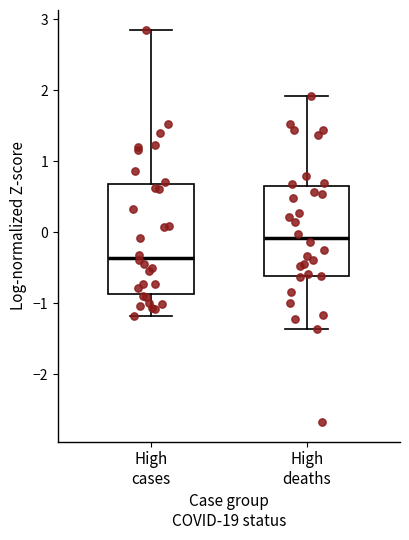

Reading left to right, read every box against the y-axis: the position of its median line, the range the box covers, and the ends of its whiskers. The values are not printed on the chart, so give them approximately, as read against the axis.

High cases: median -0.4, box -0.9 to 0.7, whiskers -1.2 to 2.9
High deaths: median -0.1, box -0.6 to 0.7, whiskers -1.4 to 1.9